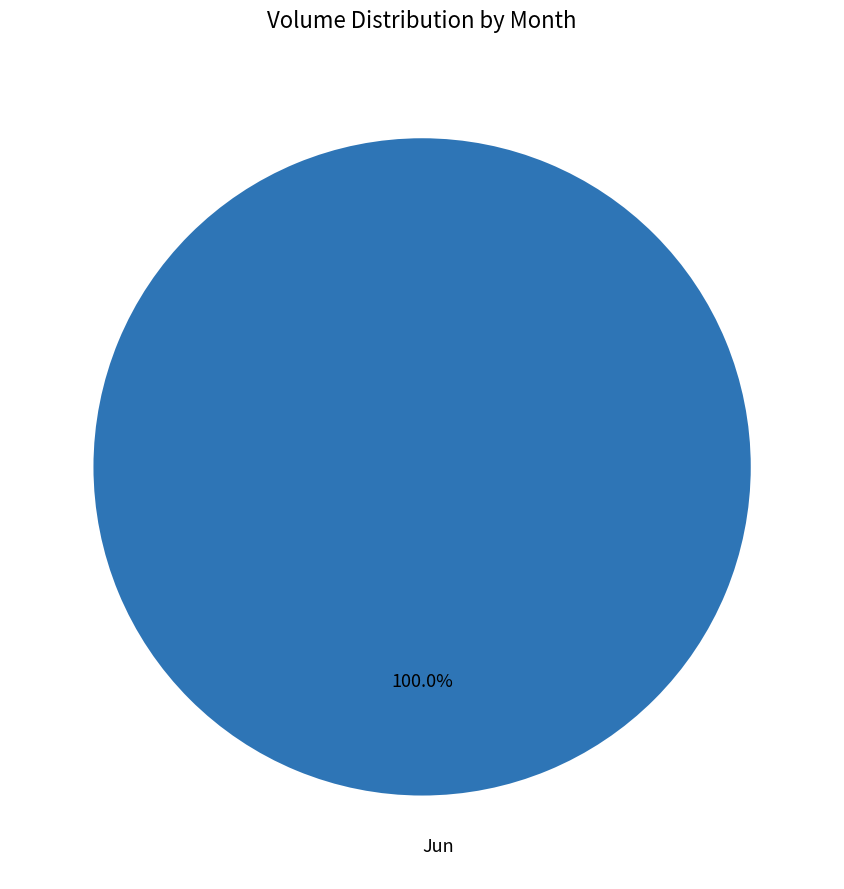

Which slice represents more than half of the pie?

Jun